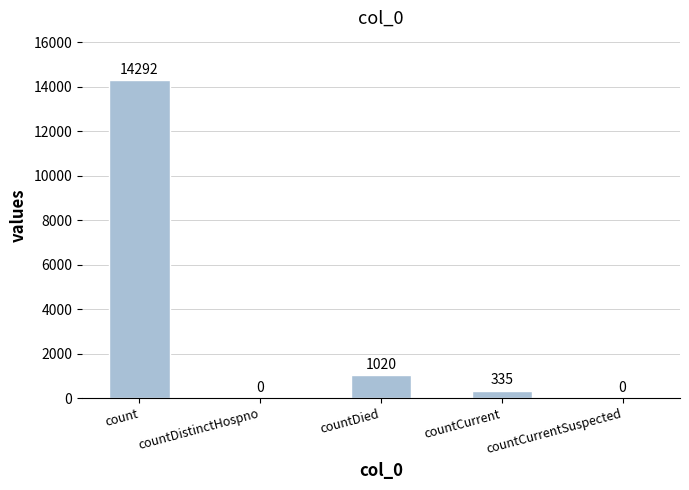

Which label corresponds to the largest value in the chart?

count